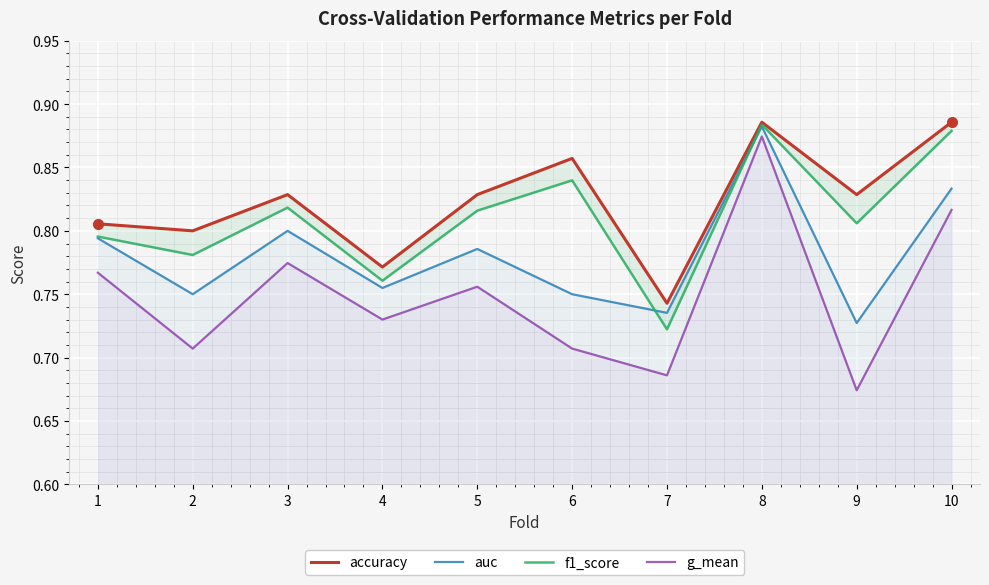

True or false: auc has more than 1 interior local peaks.

True